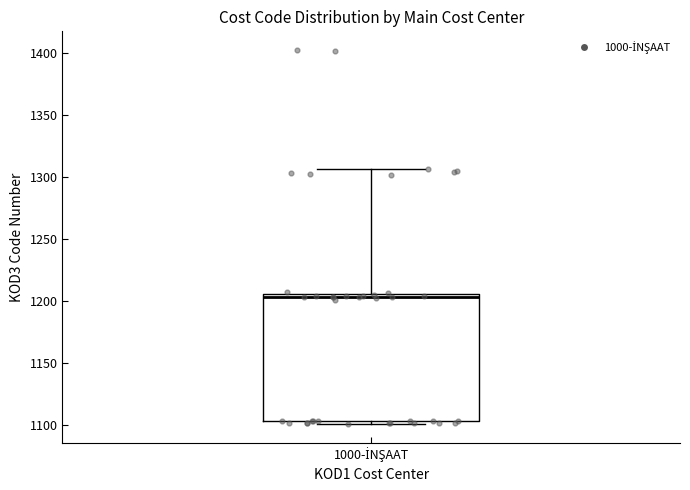

Transcribe this box plot: give where the median line is, the range the box spans, and where the two whiskers end, as read against the y-axis. The values are not printed on the chart, so give them approximately, as read against the axis.

median 1205 (just below the box's upper edge), box 1105 to 1205, whiskers 1100 to 1305